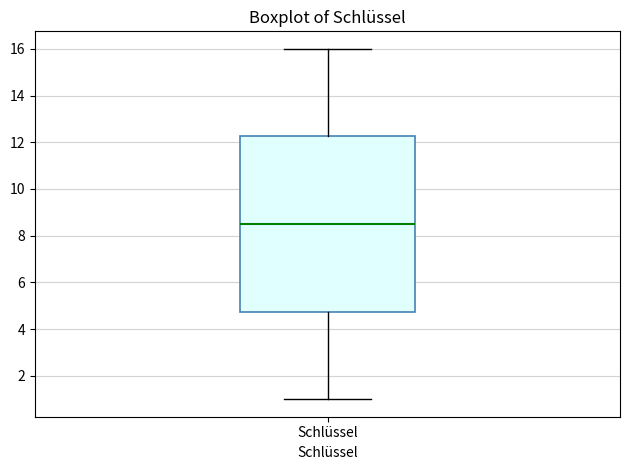

Read this box plot against the y-axis: the position of the median line, the range covered by the box, and the ends of both whiskers. The values are not printed on the chart, so give them approximately, as read against the axis.

median 8.6, box 4.8 to 12.2, whiskers 1.0 to 16.0